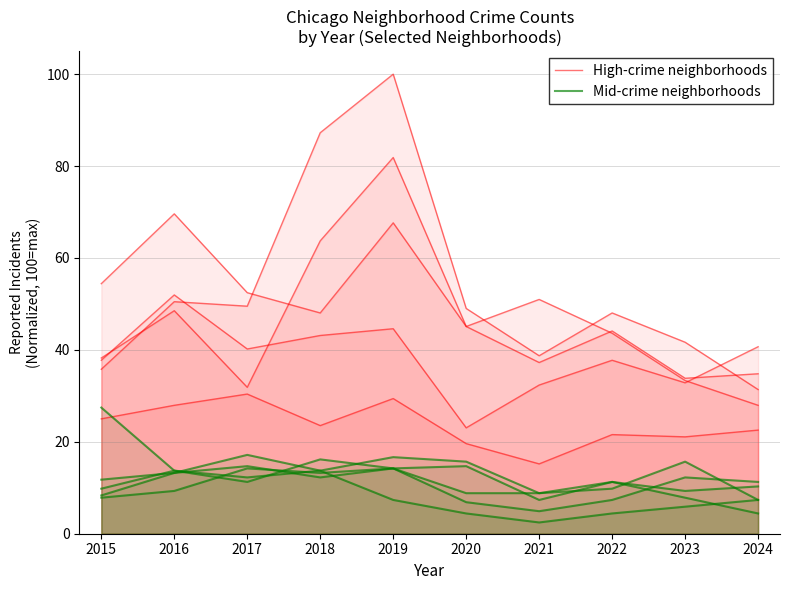

Reading left to right, list all the values displayed in this chart.

High-crime neighborhoods: 38.2	48.5	31.9	63.7	81.9	45.1	51.0	43.6	33.3	27.9
Mid-crime neighborhoods: 27.5	13.7	11.3	16.2	14.2	14.7	7.4	11.3	7.8	4.4